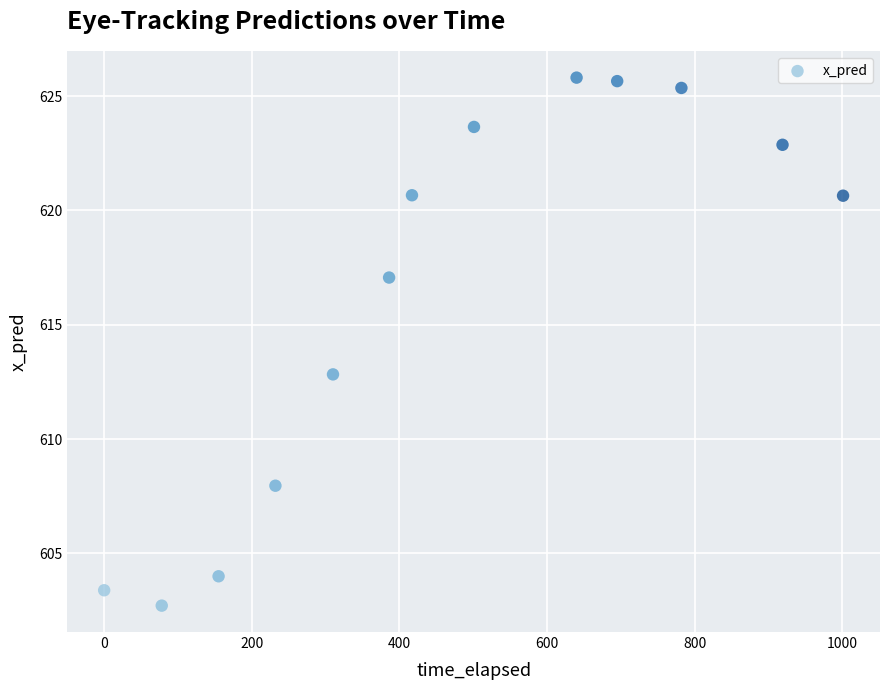

What Y value in the scatter plot is closest to 614?

612.8